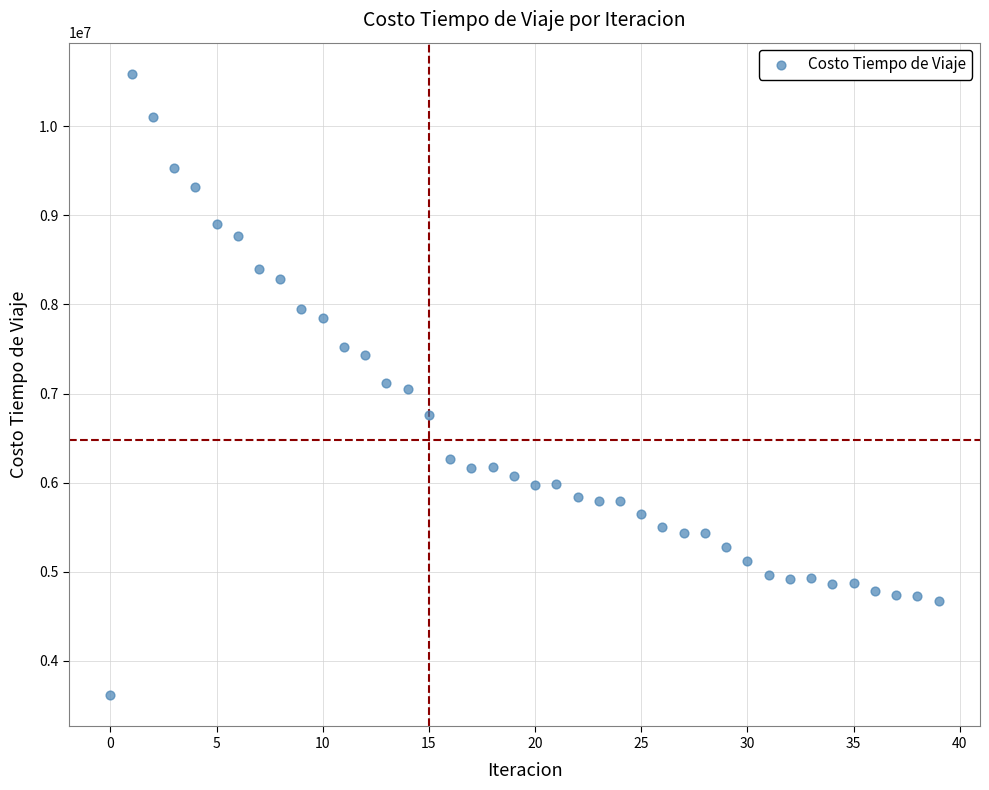

What is the range of Y values (max minus min)?

6977515.6